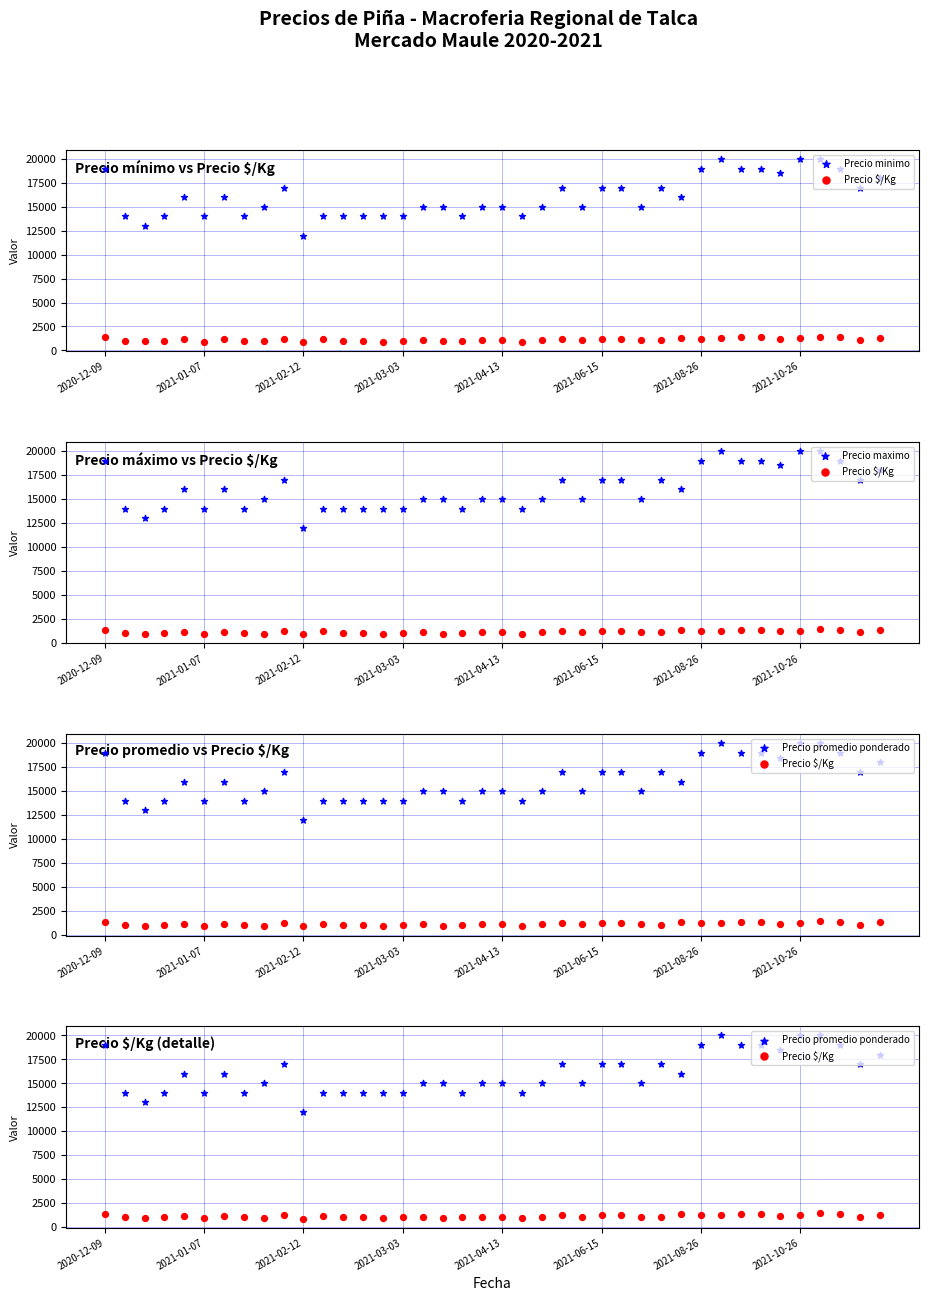

What are all the series names shown in the legend?

Precio minimo, Precio $/Kg, Precio maximo, Precio promedio ponderado